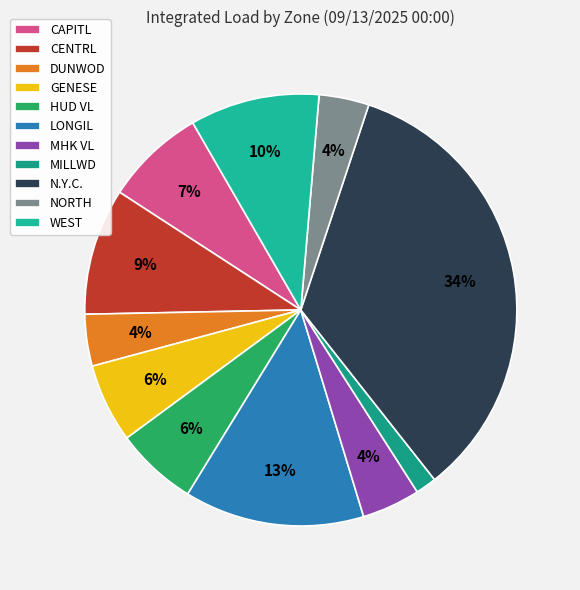

Rank the categories by value from lowest to highest.

MILLWD, NORTH, DUNWOD, MHK VL, GENESE, HUD VL, CAPITL, CENTRL, WEST, LONGIL, N.Y.C.